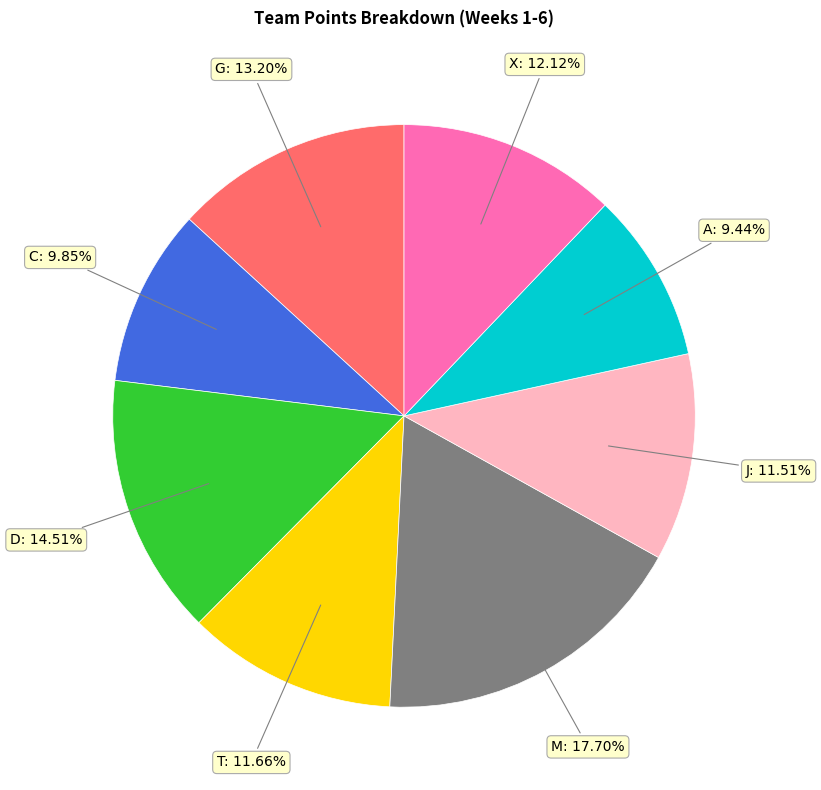

Which category has the biggest portion of the pie?

M